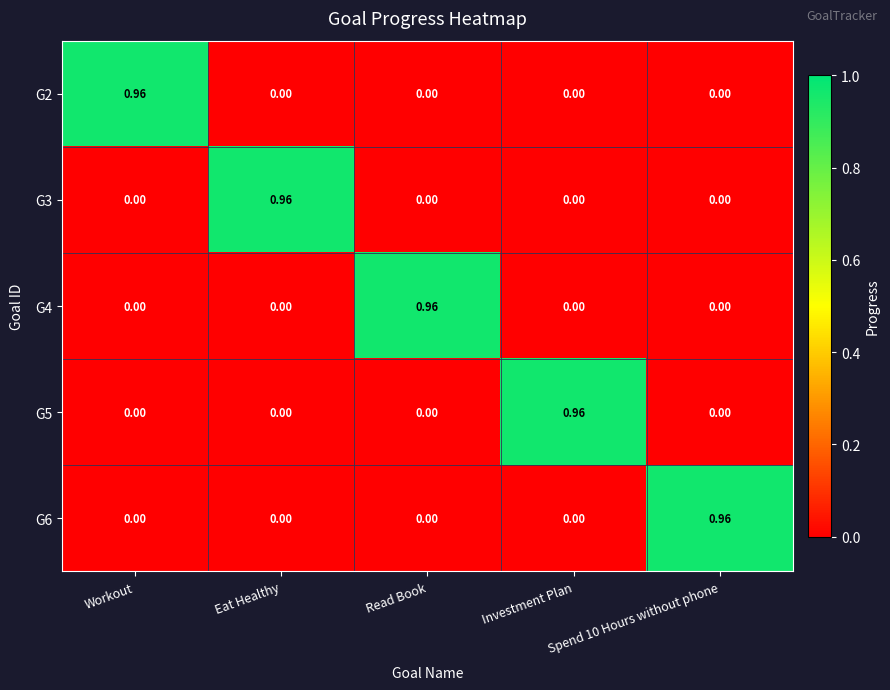

Count the number of categories in the chart.

5